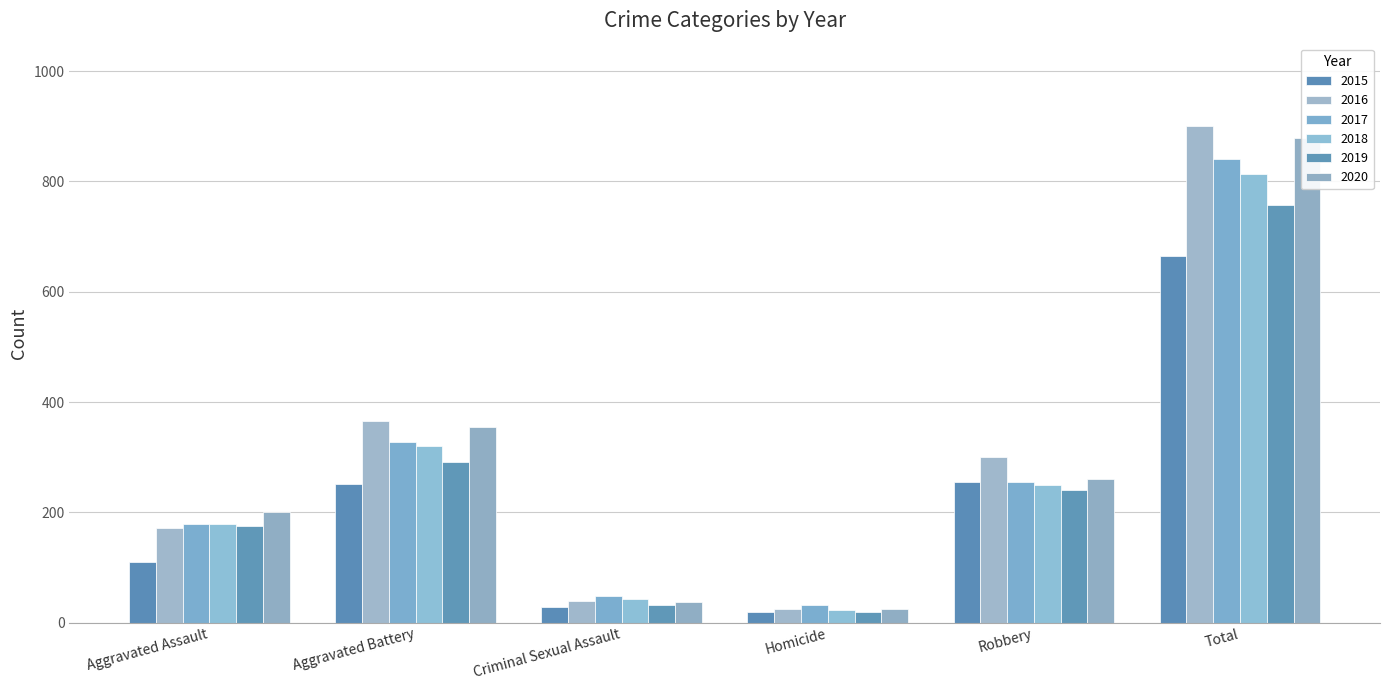

Where is 2017 nearest to the value 436?

Aggravated Battery